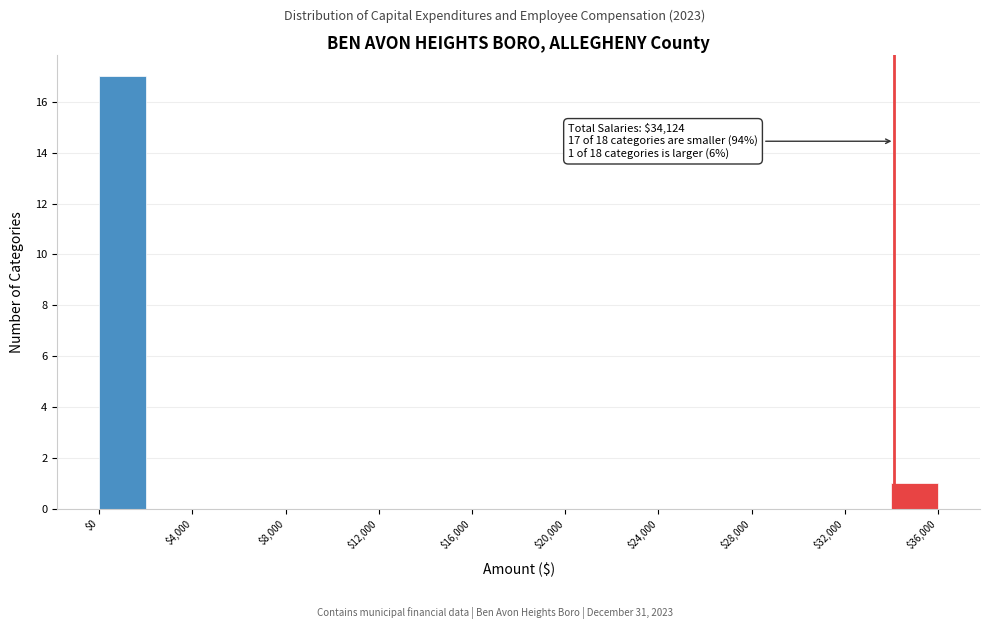

Over which range of the x-axis is the bar tallest?

0 to 2000